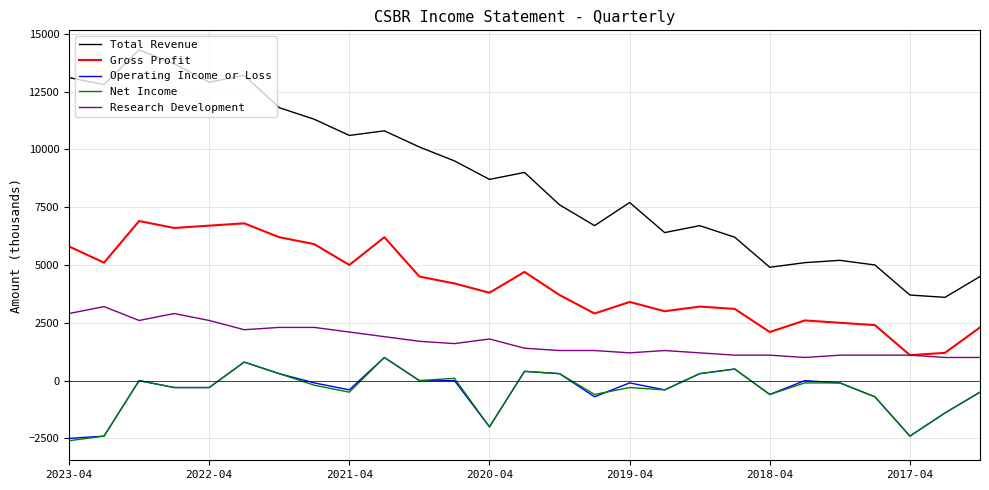

Which series has the widest spread of values?

Total Revenue